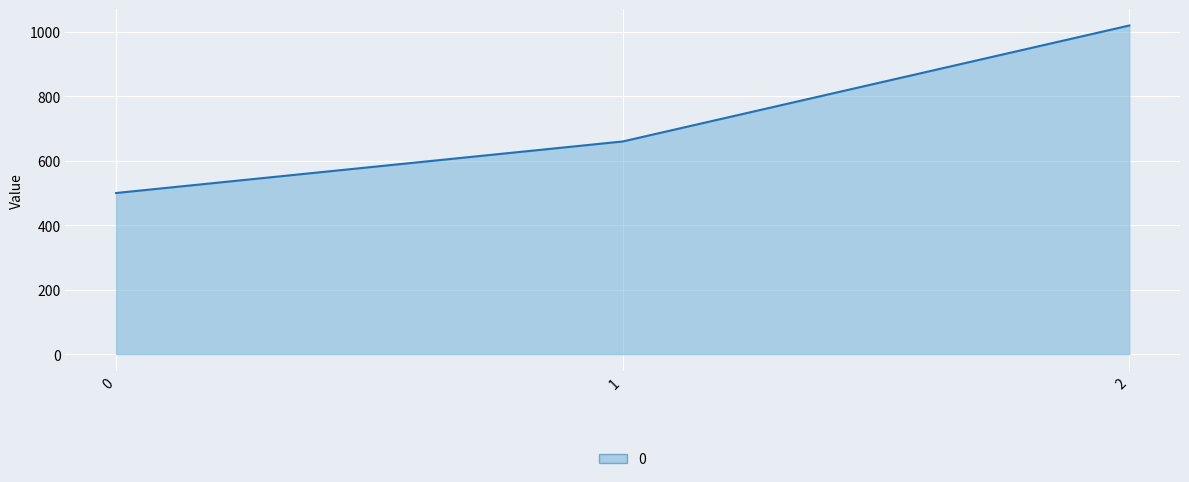

What is the smallest value displayed?

500